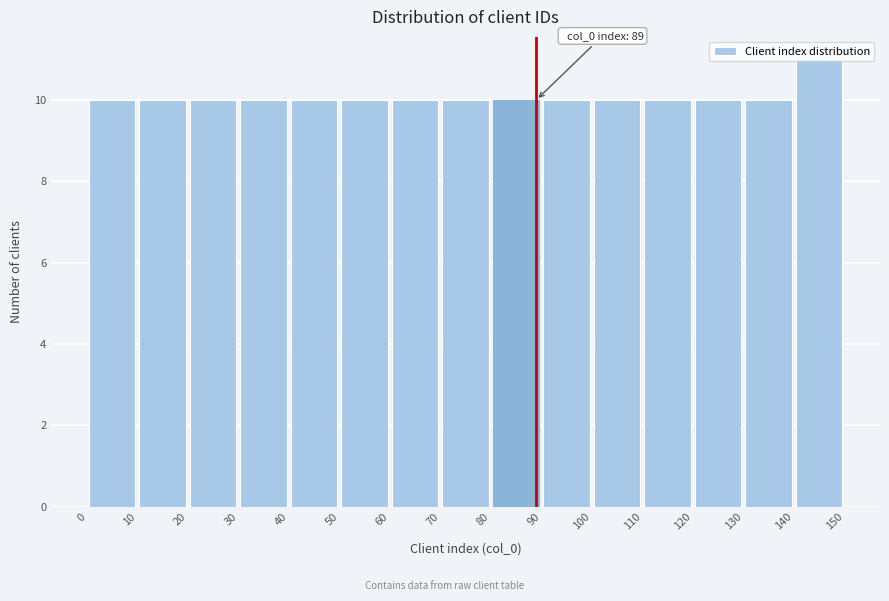

Over which range of the x-axis is the bar tallest?

140 to 150